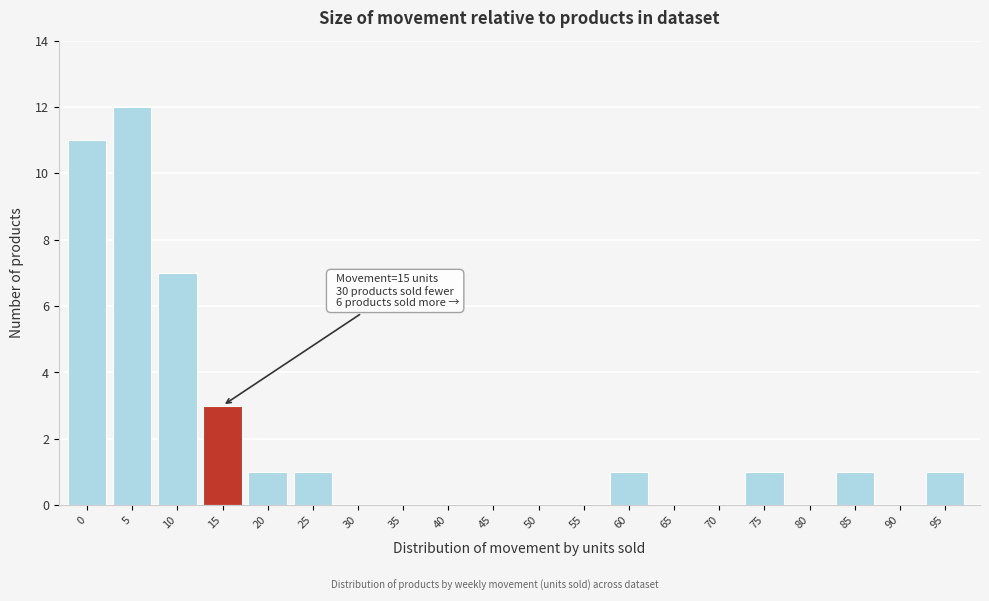

Reading left to right, extract all data points from this chart.

0=11	5=12	10=7	15=3	20=1	25=1	30=0	35=0	40=0	45=0	50=0	55=0	60=1	65=0	70=0	75=1	80=0	85=1	90=0	95=1